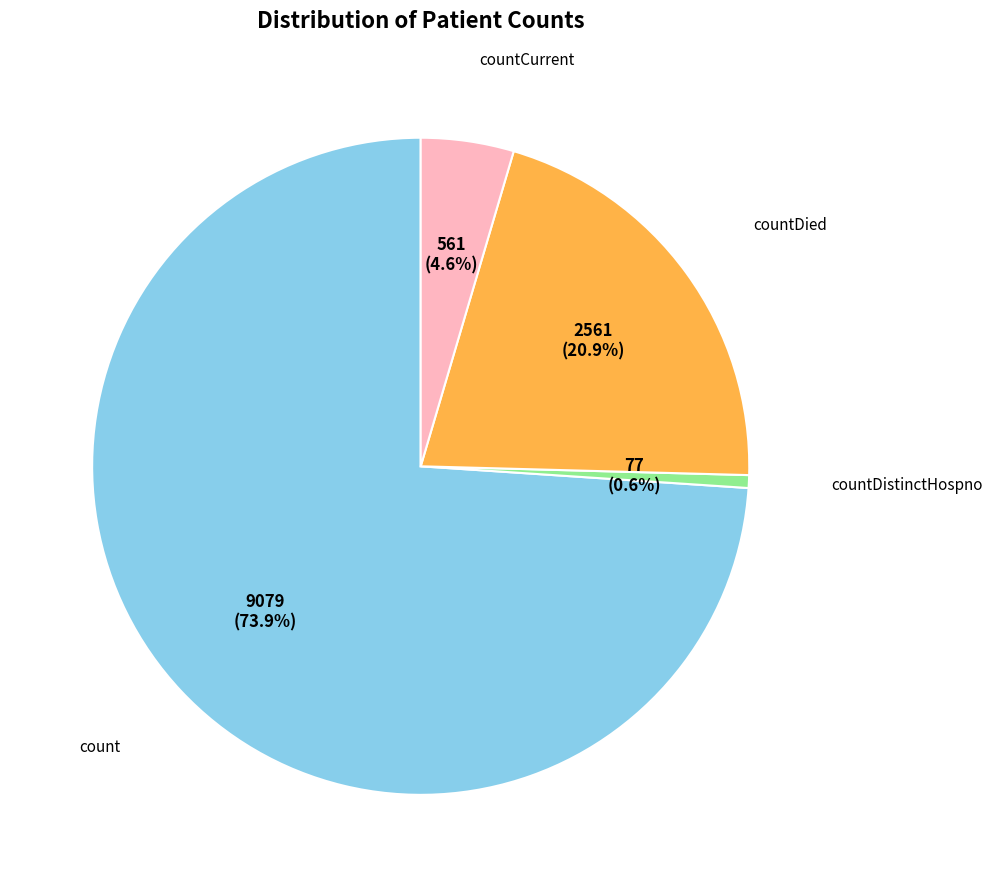

Is there any slice that represents more than half of the pie?

Yes